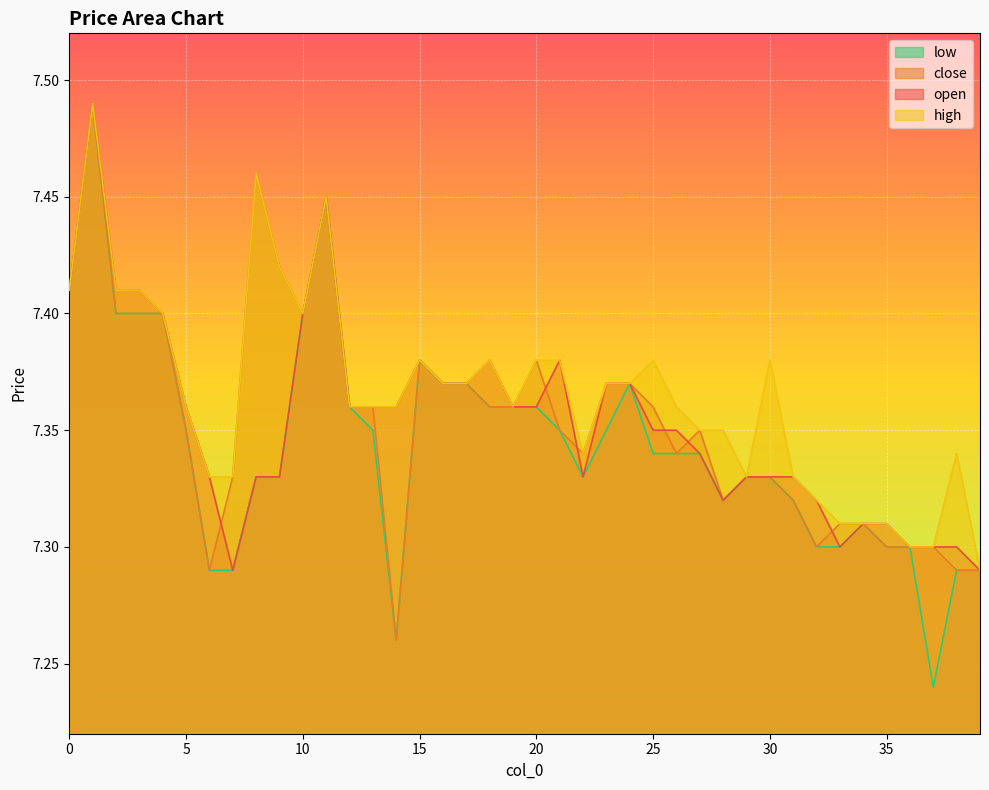

At 32, list the series in order from smallest to largest.

close, low, open, high